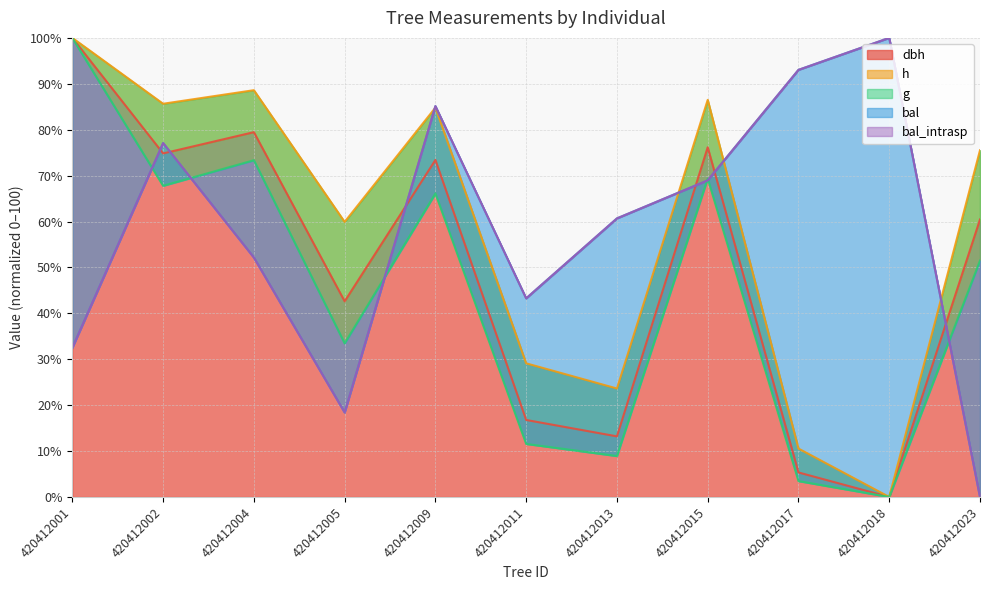

What are all the series names shown in the legend?

dbh, h, g, bal, bal_intrasp